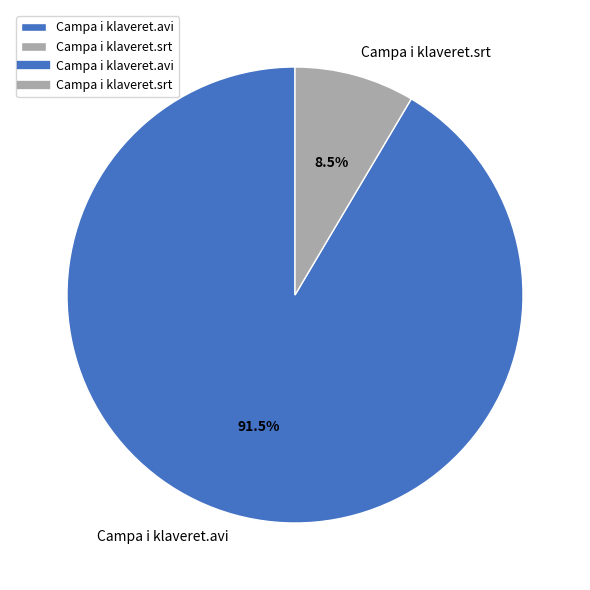

The Campa i klaveret.avi slice represents 97% of the pie. True or false?

False